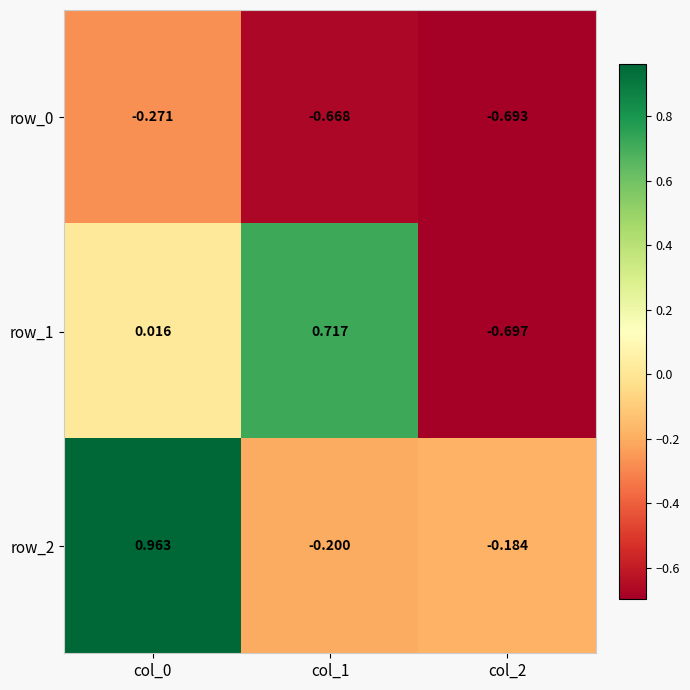

Which label corresponds to the smallest value in the chart?

col_2